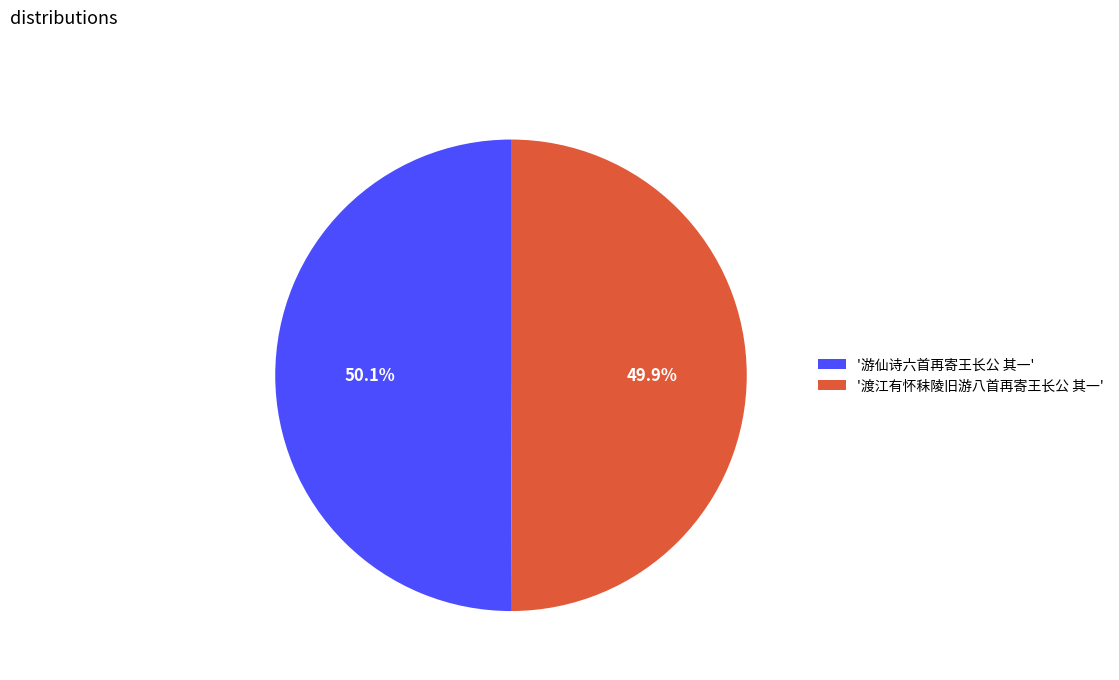

How many slices are in this pie chart?

2